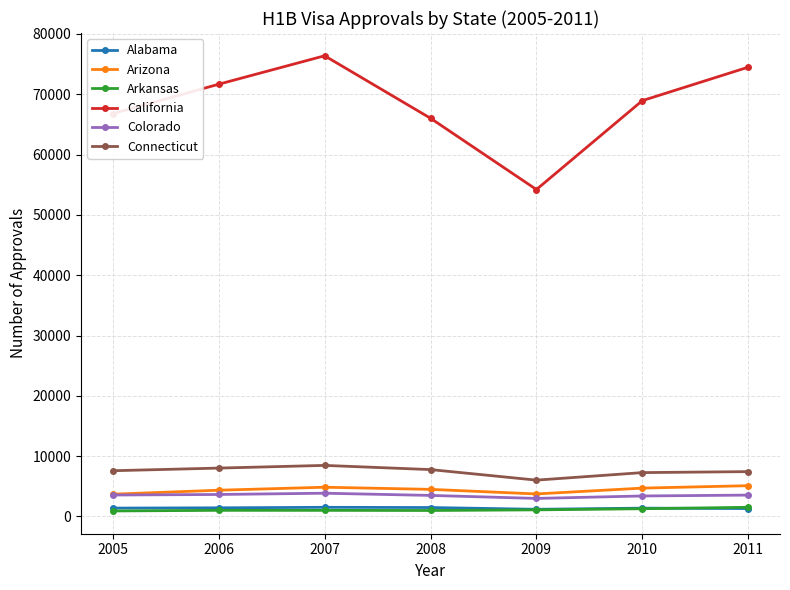

What is the value of the California point at the 3rd from the left?

76388